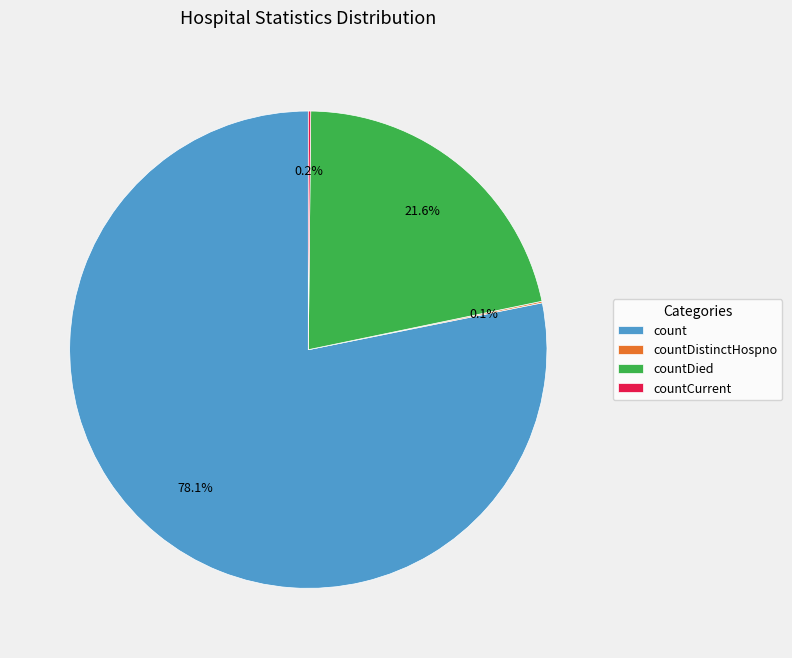

Which slice is the largest?

count